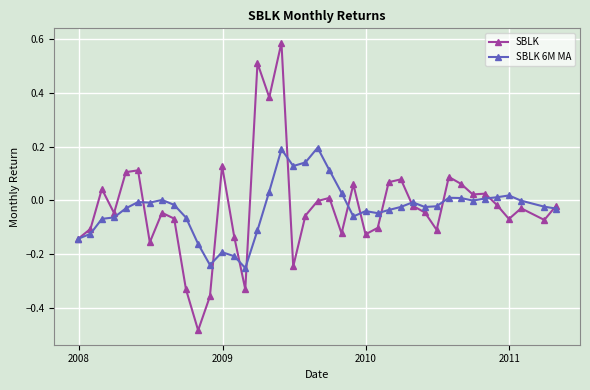

Which series has the largest range (max minus min)?

SBLK